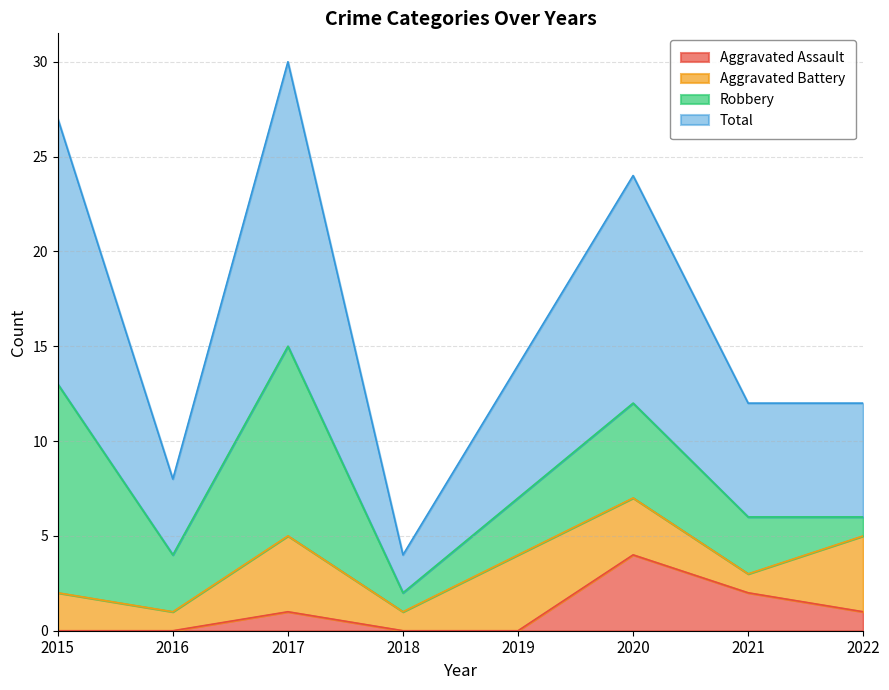

True or false: Total has more than 2 points higher than both neighbors.

False